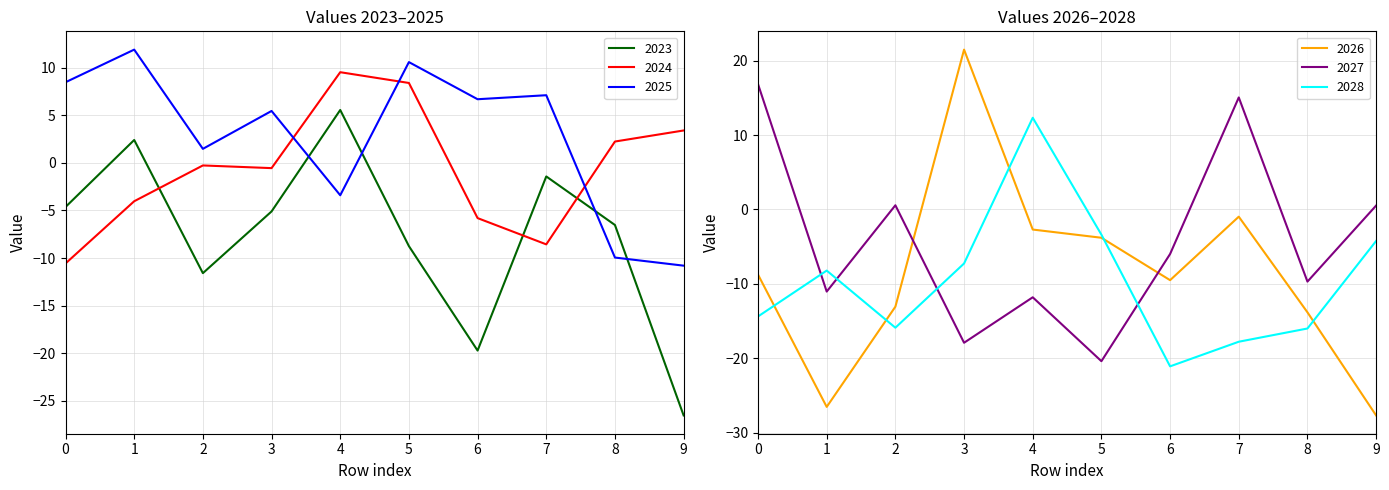

Reading left to right, list all the values displayed in this chart.

2023: 0=-4.6	1=2.4	2=-11.6	3=-5.1	4=5.5	5=-8.8	6=-19.7	7=-1.4	8=-6.5	9=-26.5
2024: 0=-10.6	1=-4.0	2=-0.3	3=-0.6	4=9.5	5=8.4	6=-5.8	7=-8.6	8=2.2	9=3.4
2025: 0=8.5	1=11.9	2=1.5	3=5.4	4=-3.4	5=10.6	6=6.7	7=7.1	8=-10.0	9=-10.8
2026: 0=-8.8	1=-26.5	2=-13.1	3=21.5	4=-2.7	5=-3.8	6=-9.5	7=-1.0	8=-13.8	9=-27.7
2027: 0=16.8	1=-11.0	2=0.6	3=-17.9	4=-11.8	5=-20.4	6=-6.0	7=15.1	8=-9.7	9=0.5
2028: 0=-14.4	1=-8.2	2=-15.9	3=-7.3	4=12.3	5=-3.4	6=-21.1	7=-17.8	8=-16.0	9=-4.2